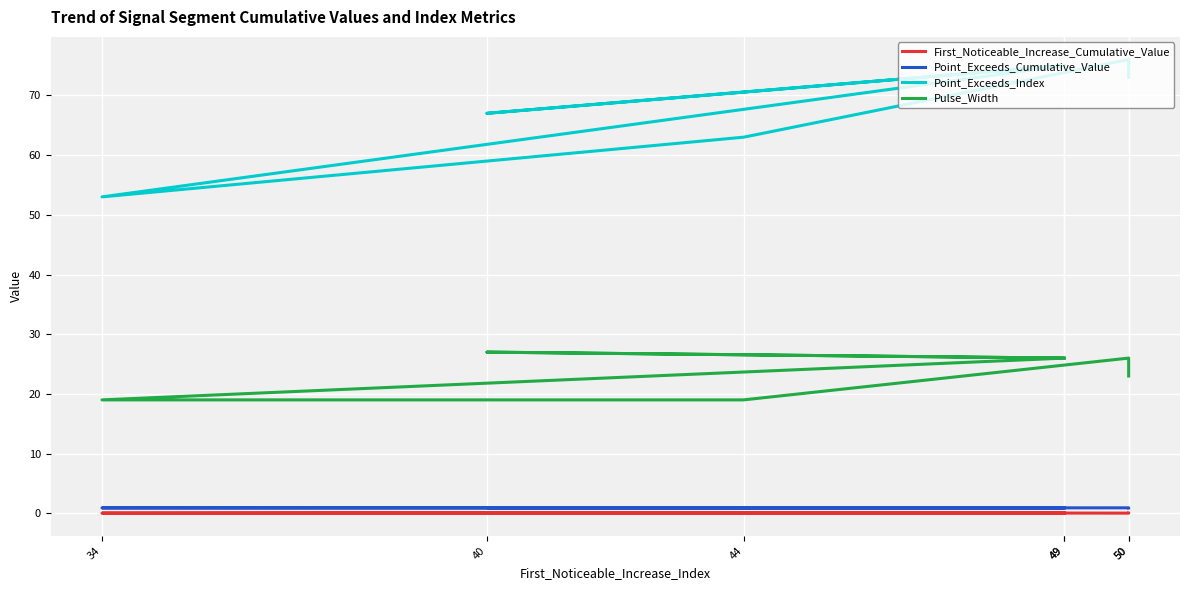

At which category does Point_Exceeds_Index reach its first local peak?

49